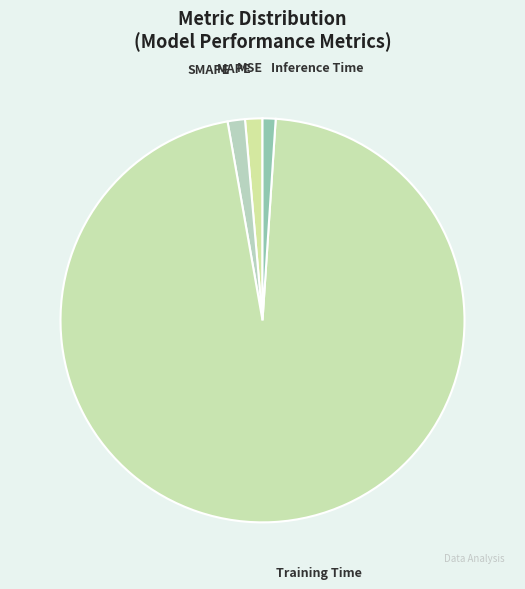

What is the largest slice in the pie chart?

Training Time